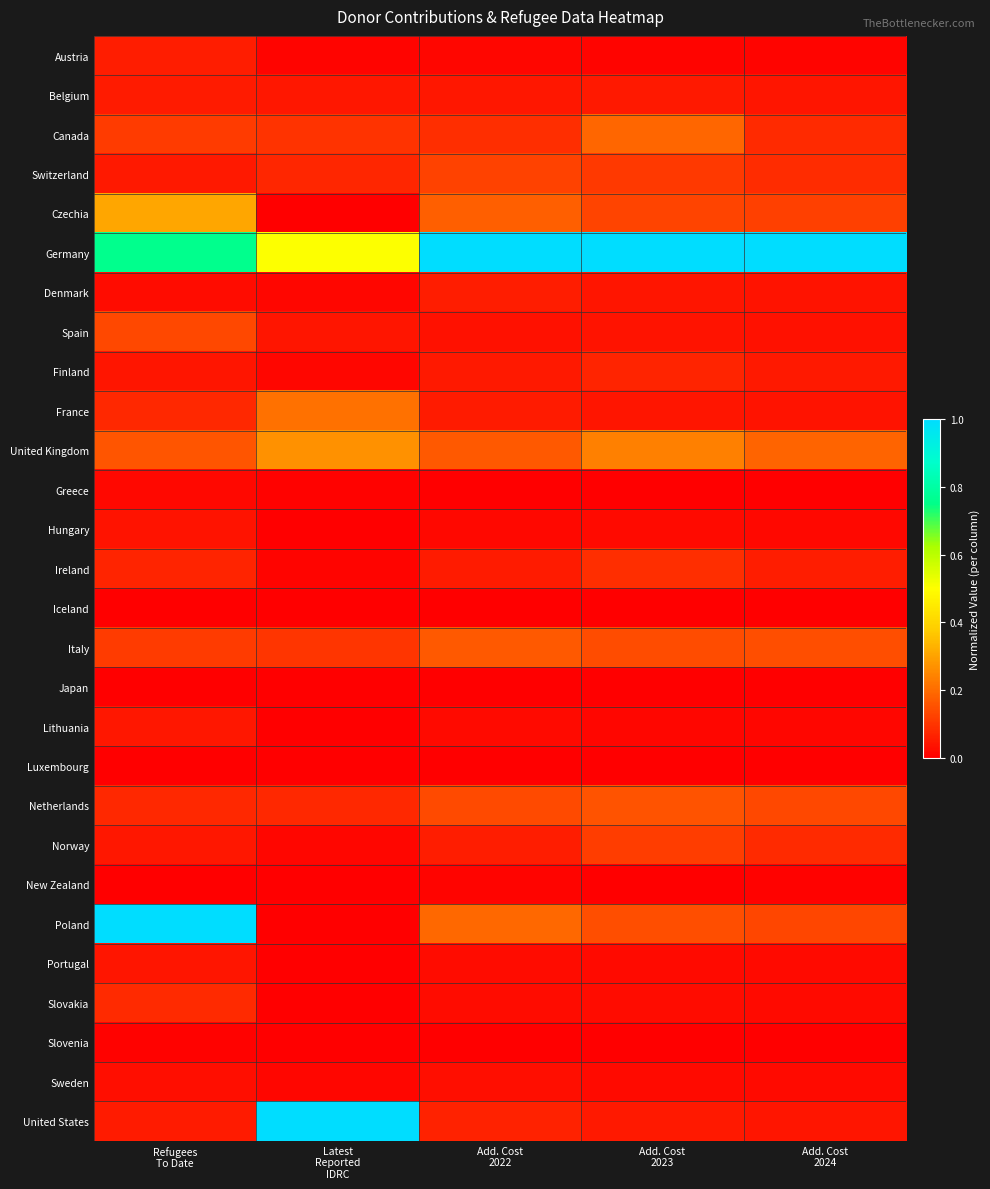

Reading left to right, what are all the values shown in this chart?

Austria: Refugees
To Date=0.1	Latest
Reported
IDRC=0.0	Add. Cost
2022=0.0	Add. Cost
2023=0.0	Add. Cost
2024=0.0
Belgium: Refugees
To Date=0.1	Latest
Reported
IDRC=0.0	Add. Cost
2022=0.0	Add. Cost
2023=0.0	Add. Cost
2024=0.0
Canada: Refugees
To Date=0.1	Latest
Reported
IDRC=0.1	Add. Cost
2022=0.1	Add. Cost
2023=0.2	Add. Cost
2024=0.1
Switzerland: Refugees
To Date=0.0	Latest
Reported
IDRC=0.1	Add. Cost
2022=0.1	Add. Cost
2023=0.1	Add. Cost
2024=0.1
Czechia: Refugees
To Date=0.3	Latest
Reported
IDRC=0.0	Add. Cost
2022=0.2	Add. Cost
2023=0.1	Add. Cost
2024=0.1
Germany: Refugees
To Date=0.8	Latest
Reported
IDRC=0.5	Add. Cost
2022=1.0	Add. Cost
2023=1.0	Add. Cost
2024=1.0
Denmark: Refugees
To Date=0.0	Latest
Reported
IDRC=0.0	Add. Cost
2022=0.1	Add. Cost
2023=0.0	Add. Cost
2024=0.0
Spain: Refugees
To Date=0.1	Latest
Reported
IDRC=0.0	Add. Cost
2022=0.0	Add. Cost
2023=0.0	Add. Cost
2024=0.0
Finland: Refugees
To Date=0.0	Latest
Reported
IDRC=0.0	Add. Cost
2022=0.0	Add. Cost
2023=0.1	Add. Cost
2024=0.0
France: Refugees
To Date=0.1	Latest
Reported
IDRC=0.2	Add. Cost
2022=0.1	Add. Cost
2023=0.0	Add. Cost
2024=0.0
United Kingdom: Refugees
To Date=0.2	Latest
Reported
IDRC=0.3	Add. Cost
2022=0.2	Add. Cost
2023=0.2	Add. Cost
2024=0.2
Greece: Refugees
To Date=0.0	Latest
Reported
IDRC=0.0	Add. Cost
2022=0.0	Add. Cost
2023=0.0	Add. Cost
2024=0.0
Hungary: Refugees
To Date=0.0	Latest
Reported
IDRC=0.0	Add. Cost
2022=0.0	Add. Cost
2023=0.0	Add. Cost
2024=0.0
Ireland: Refugees
To Date=0.1	Latest
Reported
IDRC=0.0	Add. Cost
2022=0.1	Add. Cost
2023=0.1	Add. Cost
2024=0.1
Iceland: Refugees
To Date=0.0	Latest
Reported
IDRC=0.0	Add. Cost
2022=0.0	Add. Cost
2023=0.0	Add. Cost
2024=0.0
Italy: Refugees
To Date=0.1	Latest
Reported
IDRC=0.1	Add. Cost
2022=0.2	Add. Cost
2023=0.1	Add. Cost
2024=0.1
Japan: Refugees
To Date=0.0	Latest
Reported
IDRC=0.0	Add. Cost
2022=0.0	Add. Cost
2023=0.0	Add. Cost
2024=0.0
Lithuania: Refugees
To Date=0.0	Latest
Reported
IDRC=0.0	Add. Cost
2022=0.0	Add. Cost
2023=0.0	Add. Cost
2024=0.0
Luxembourg: Refugees
To Date=0.0	Latest
Reported
IDRC=0.0	Add. Cost
2022=0.0	Add. Cost
2023=0.0	Add. Cost
2024=0.0
Netherlands: Refugees
To Date=0.1	Latest
Reported
IDRC=0.1	Add. Cost
2022=0.1	Add. Cost
2023=0.2	Add. Cost
2024=0.1
Norway: Refugees
To Date=0.0	Latest
Reported
IDRC=0.0	Add. Cost
2022=0.1	Add. Cost
2023=0.1	Add. Cost
2024=0.1
New Zealand: Refugees
To Date=0.0	Latest
Reported
IDRC=0.0	Add. Cost
2022=0.0	Add. Cost
2023=0.0	Add. Cost
2024=0.0
Poland: Refugees
To Date=1.0	Latest
Reported
IDRC=0.0	Add. Cost
2022=0.2	Add. Cost
2023=0.1	Add. Cost
2024=0.1
Portugal: Refugees
To Date=0.0	Latest
Reported
IDRC=0.0	Add. Cost
2022=0.0	Add. Cost
2023=0.0	Add. Cost
2024=0.0
Slovakia: Refugees
To Date=0.1	Latest
Reported
IDRC=0.0	Add. Cost
2022=0.0	Add. Cost
2023=0.0	Add. Cost
2024=0.0
Slovenia: Refugees
To Date=0.0	Latest
Reported
IDRC=0.0	Add. Cost
2022=0.0	Add. Cost
2023=0.0	Add. Cost
2024=0.0
Sweden: Refugees
To Date=0.0	Latest
Reported
IDRC=0.0	Add. Cost
2022=0.0	Add. Cost
2023=0.0	Add. Cost
2024=0.0
United States: Refugees
To Date=0.1	Latest
Reported
IDRC=1.0	Add. Cost
2022=0.1	Add. Cost
2023=0.0	Add. Cost
2024=0.0